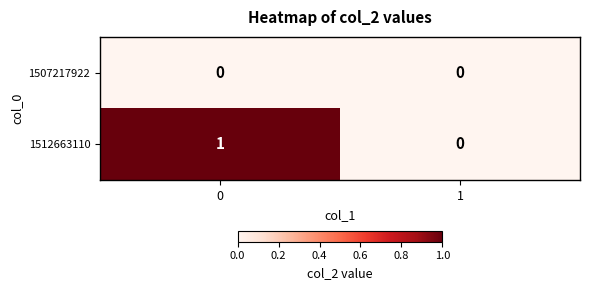

Reading right to left, transcribe all the data shown in this chart.

1507217922: 1=0	0=0
1512663110: 1=0	0=1